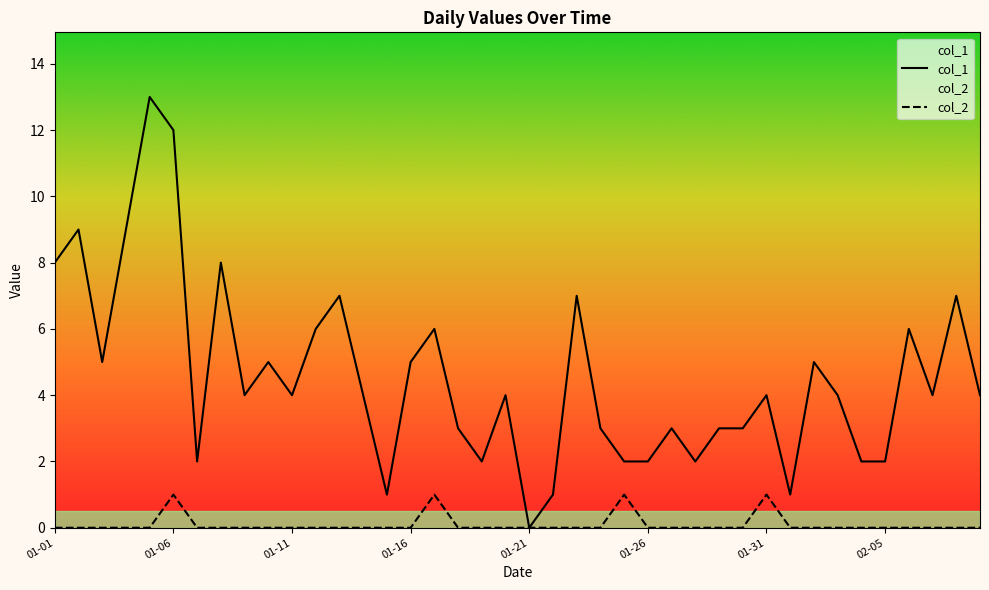

Which series has the widest spread of values?

col_1